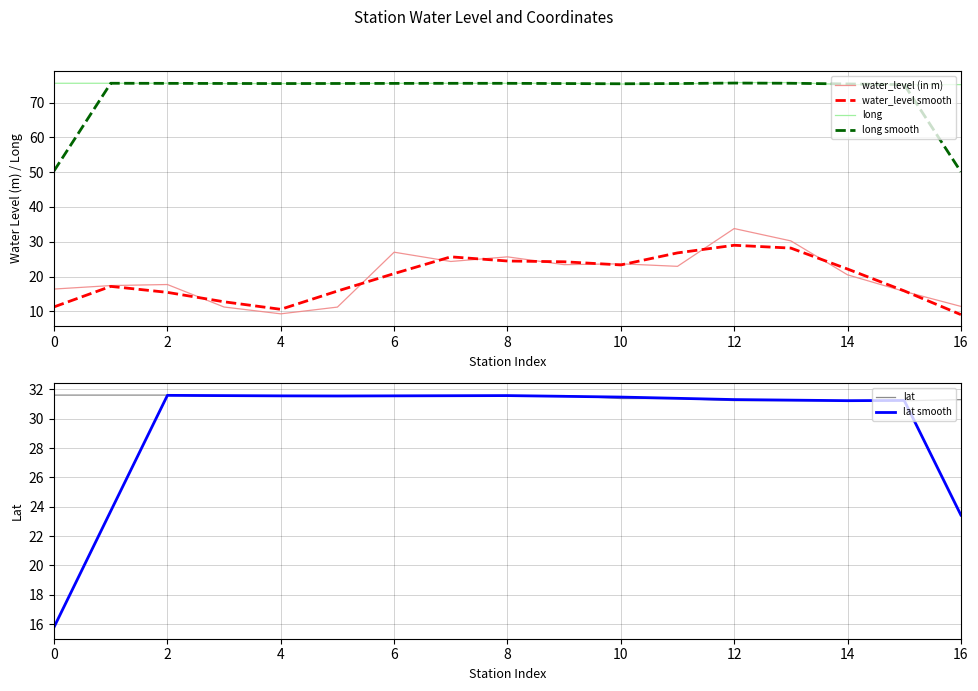

Which series has the largest range (max minus min)?

long smooth